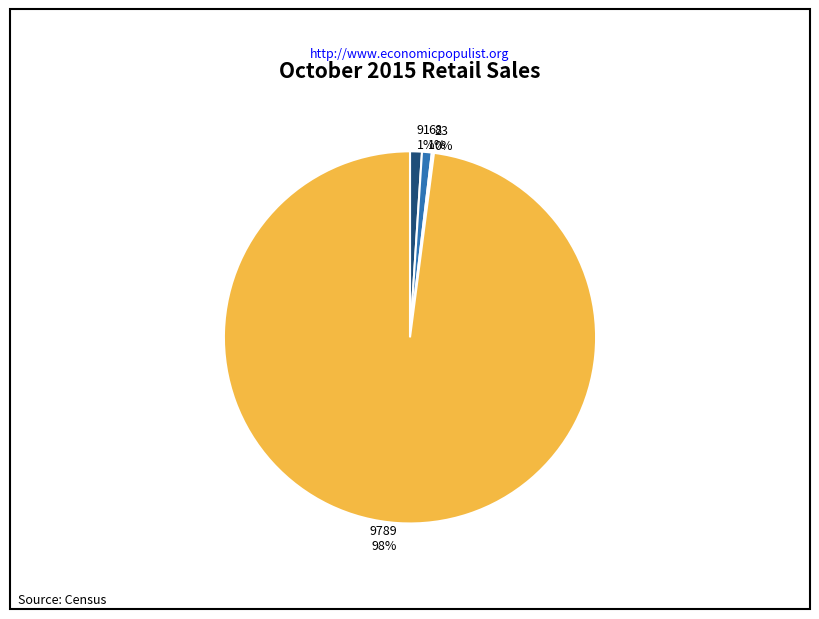

Is the sum of 9789 and 91 greater than half?

Yes